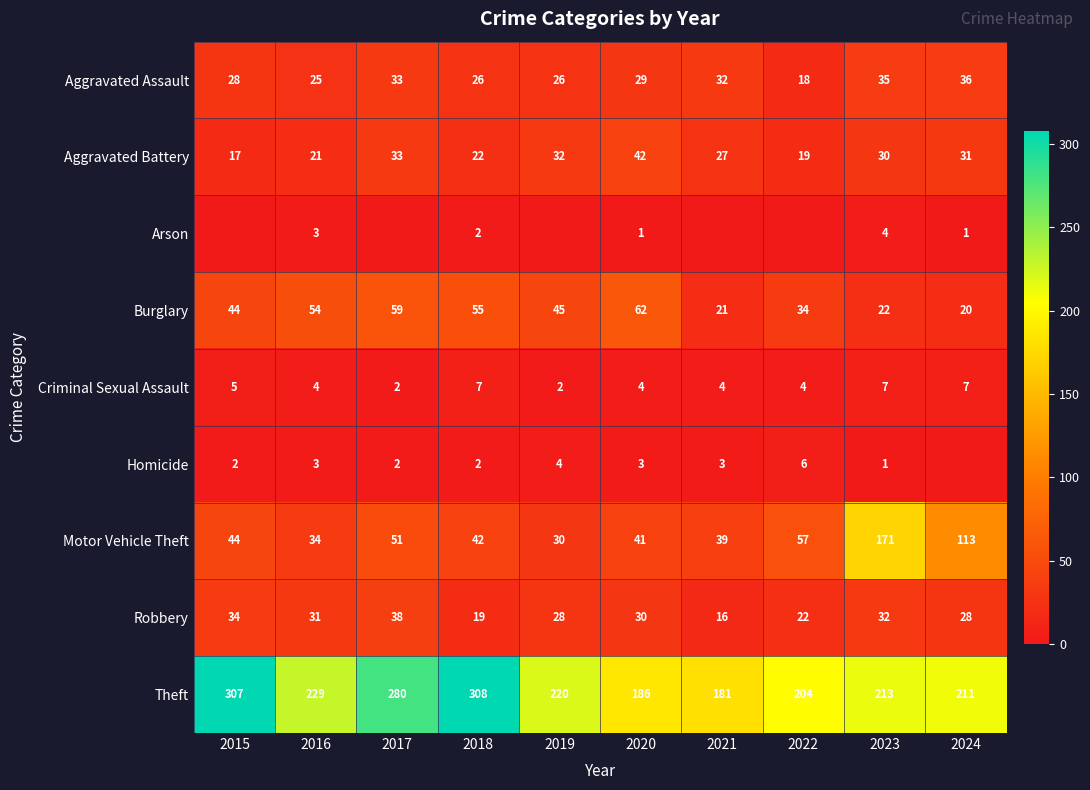

Read the Robbery value at 2024.

28